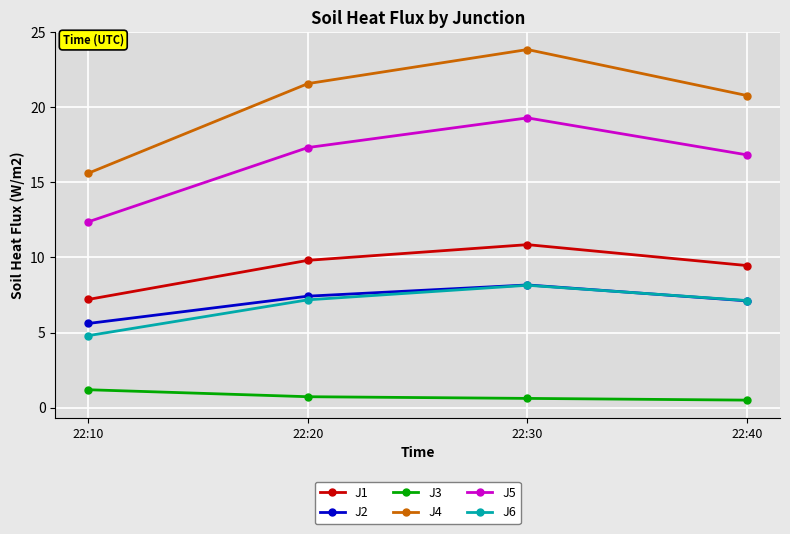

What are all the series names shown in the legend?

J1, J2, J3, J4, J5, J6